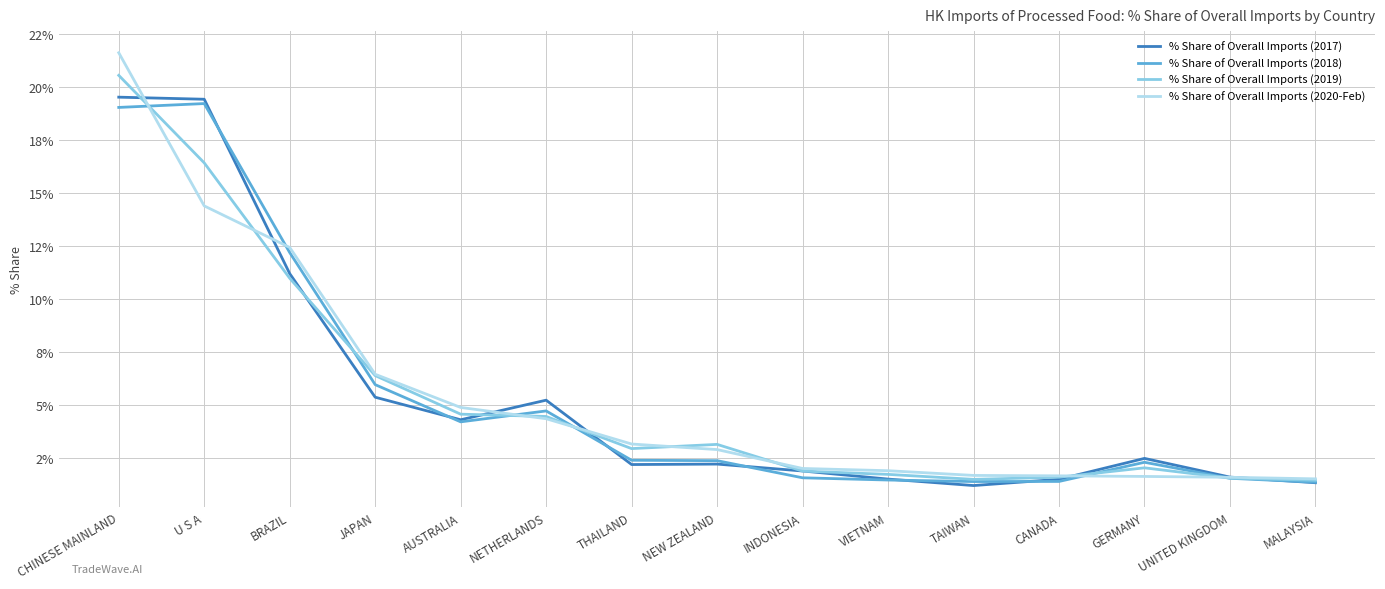

What is the value of the % Share of Overall Imports (2017) point at the 11th from the left?

1.2